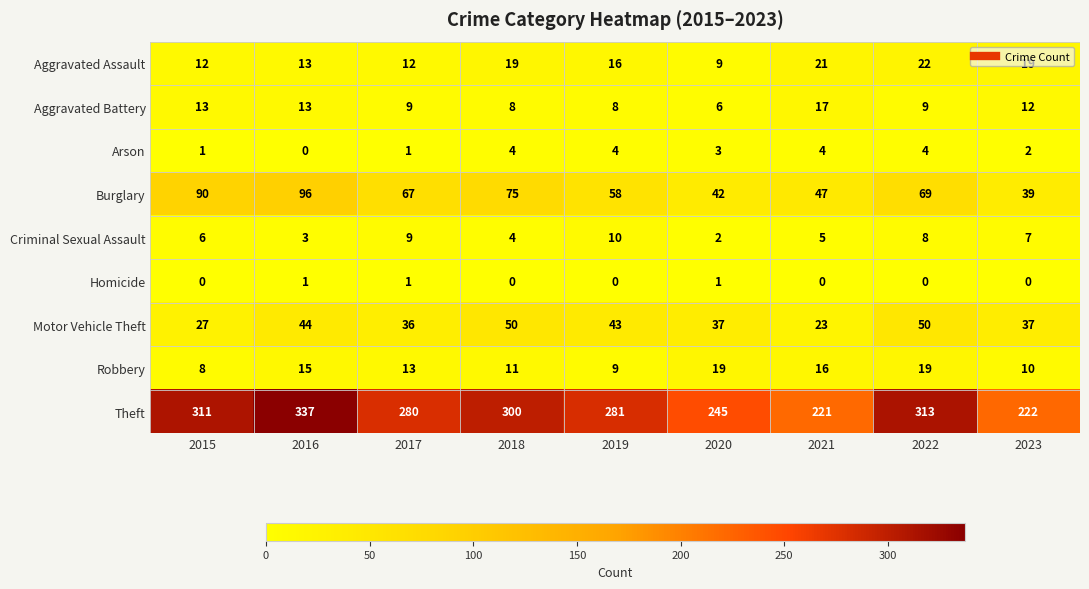

How many data points does each series have?

9